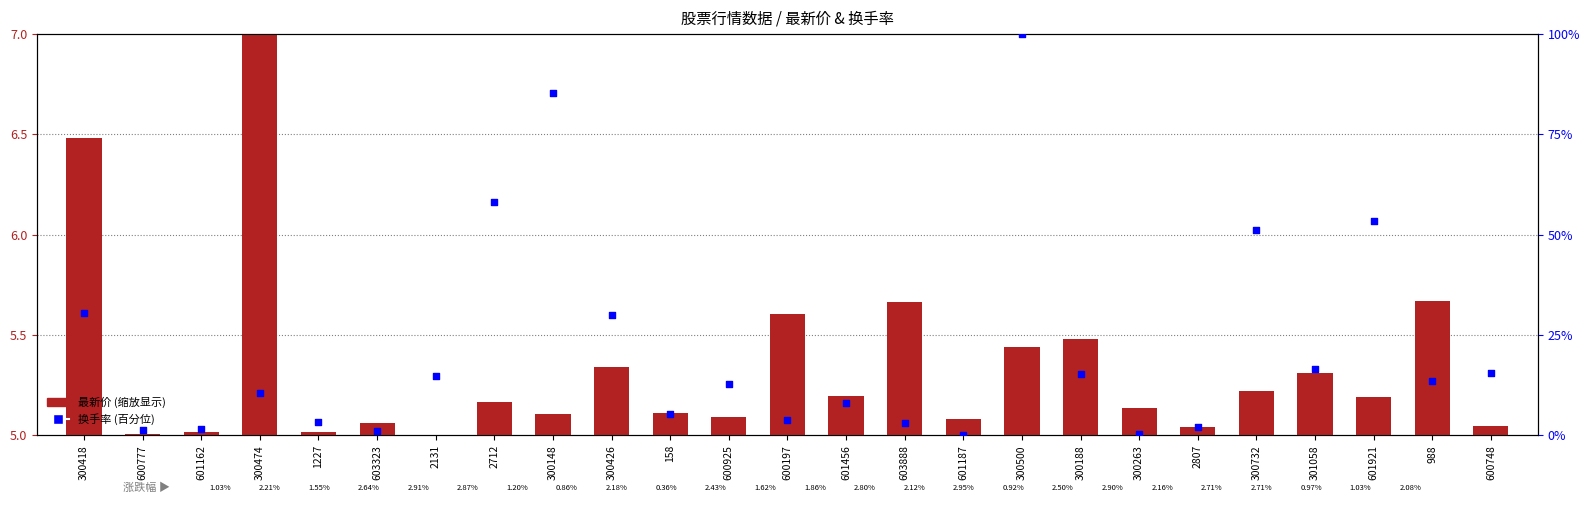

At which category is the sum across all series the highest?

300500